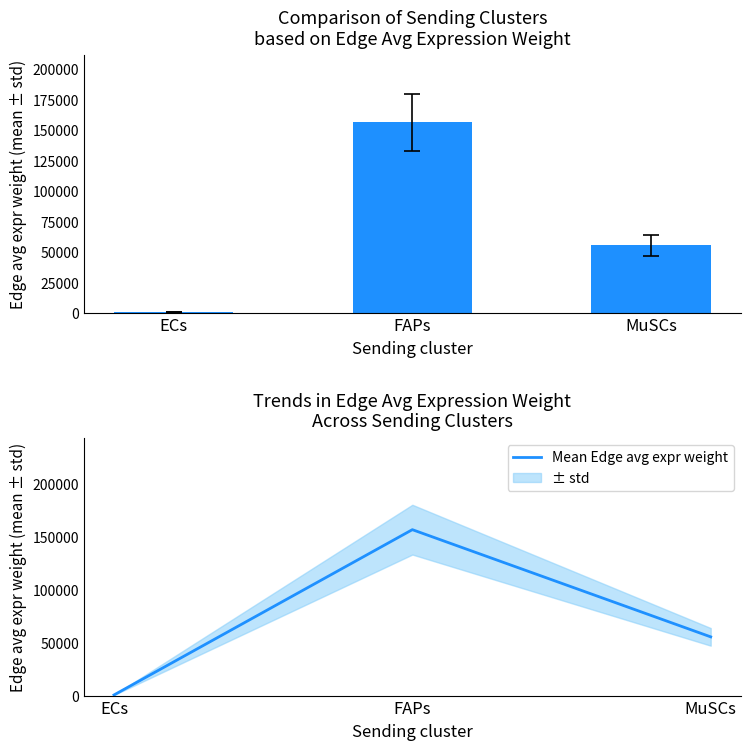

True or false: Mean Edge avg expr weight has a value of 66147.5 at FAPs.

False